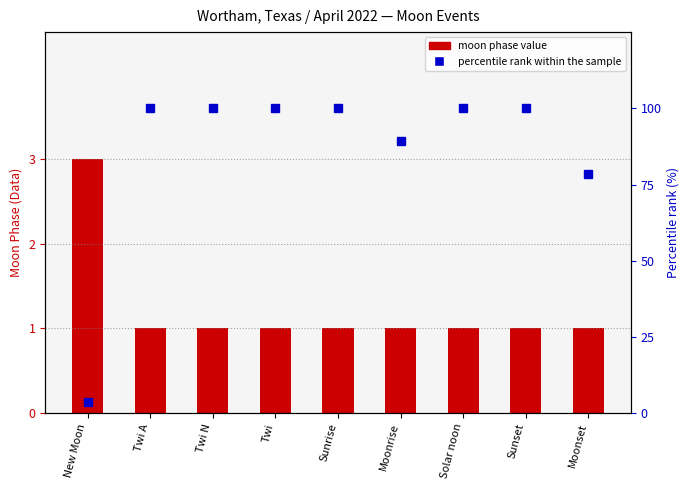

Rank the series at Twi A from lowest to highest value.

moon phase value, percentile rank within sample